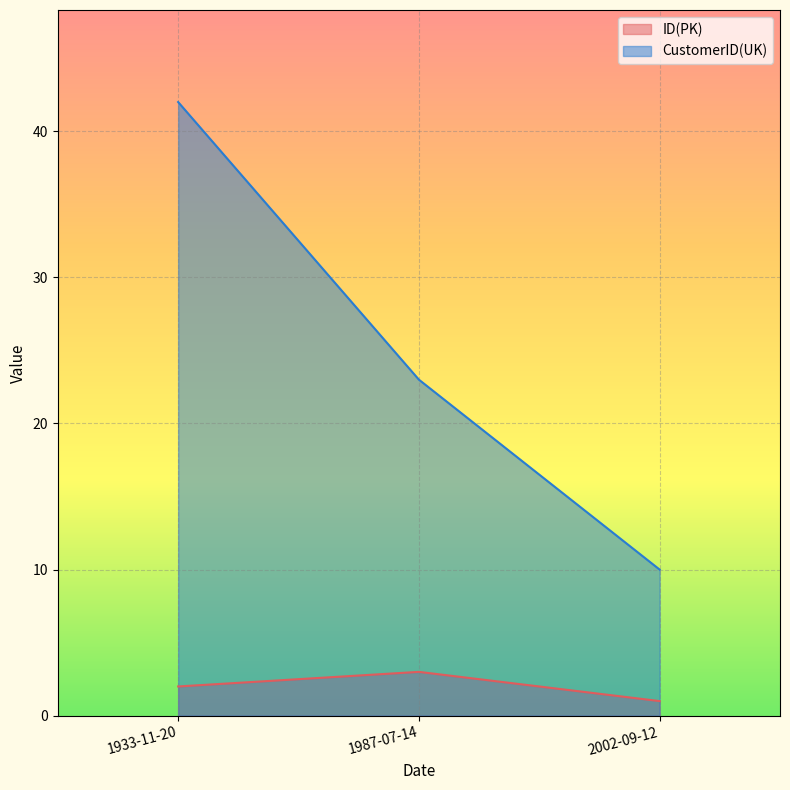

What is the sum of the CustomerID(UK) values at 1987-07-14 and 2002-09-12?

33